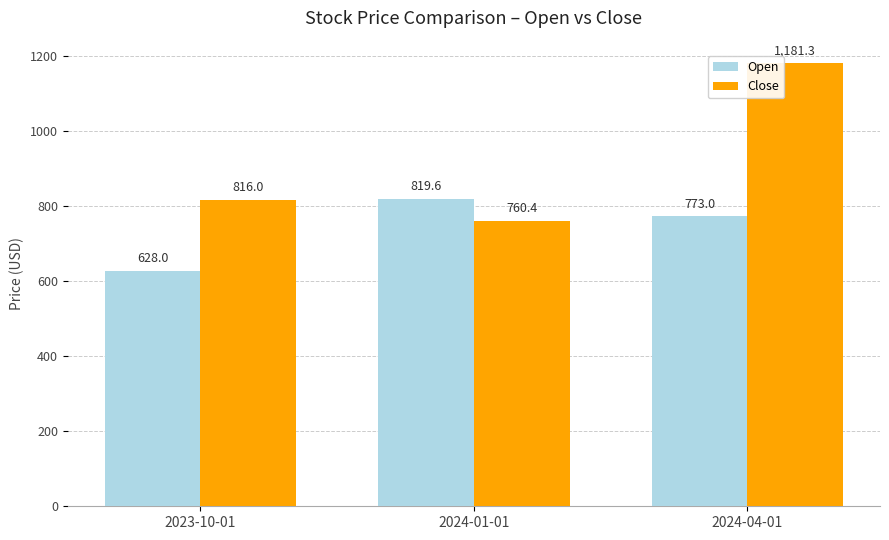

Does the chart contain any negative values?

No